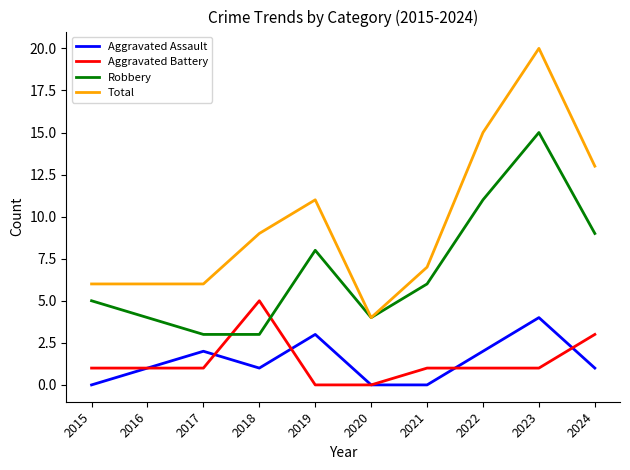

Which series has the largest total across all categories?

Total